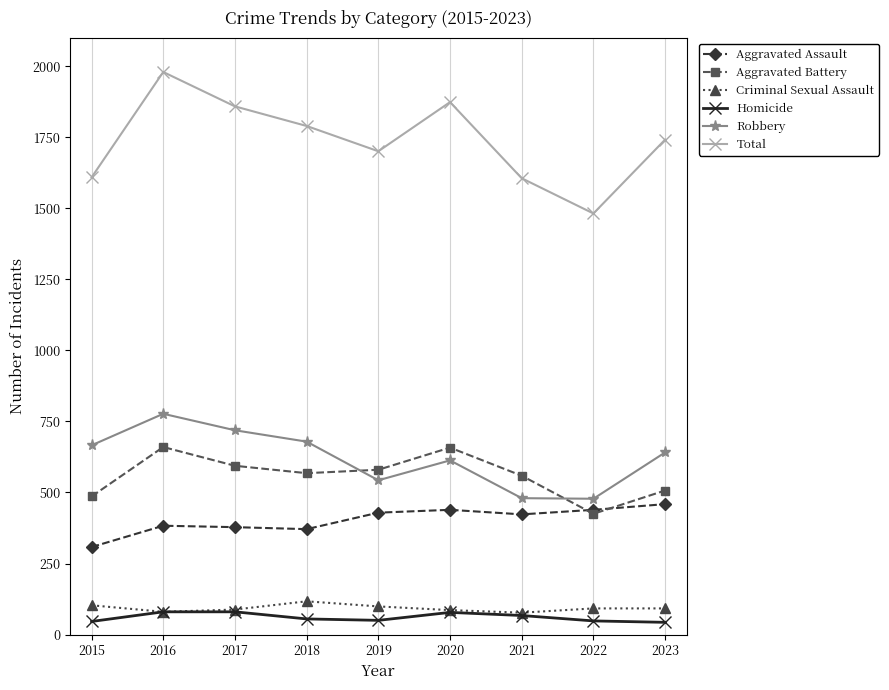

Is it true that Aggravated Assault equals 383 at 2016?

True